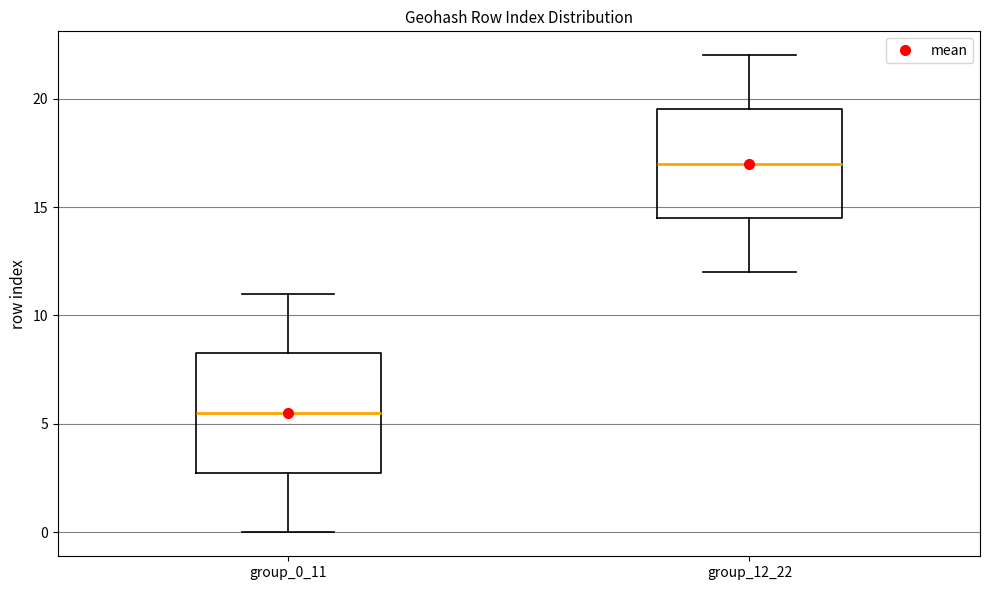

Which box's median line is the highest?

group_12_22